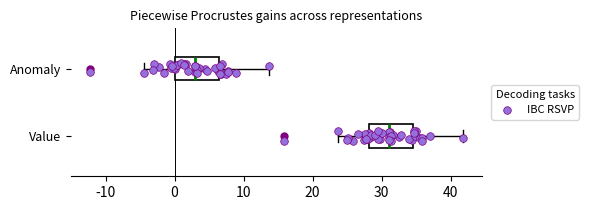

Which box has the furthest to the right median line?

Value